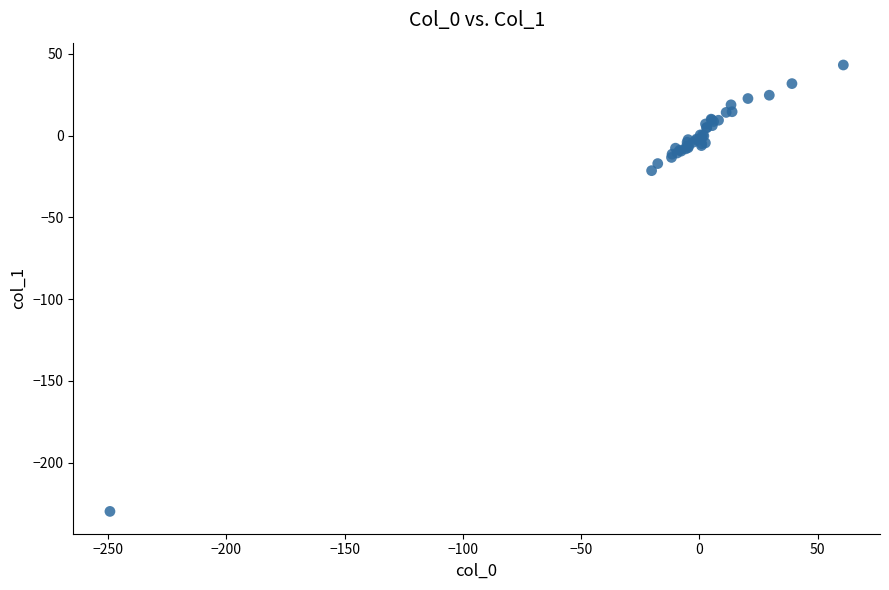

What Y value in the scatter plot is closest to -93?

-21.4